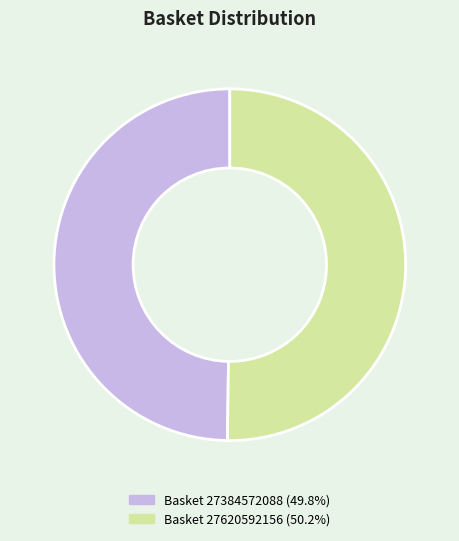

Count the number of slices in the pie.

2